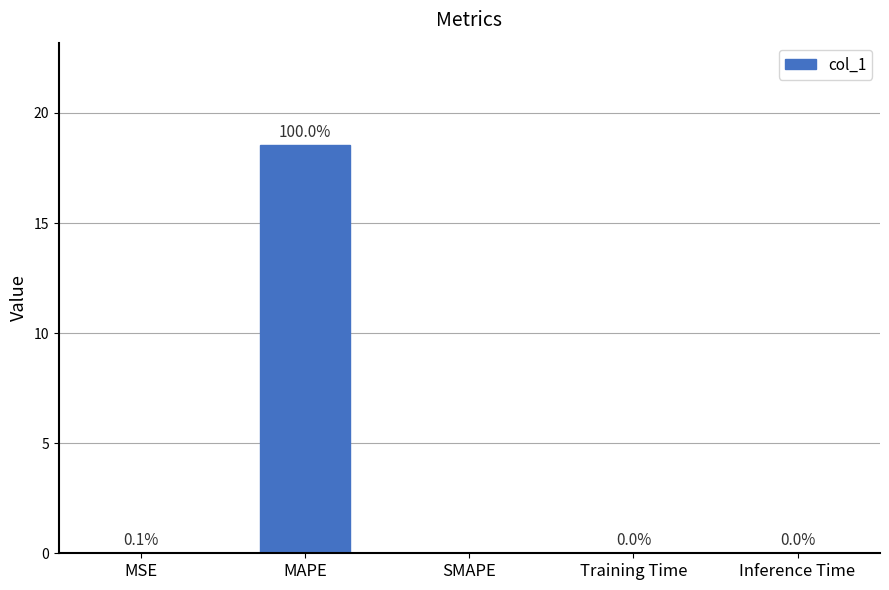

Is it true that the value at SMAPE is 10.4?

False